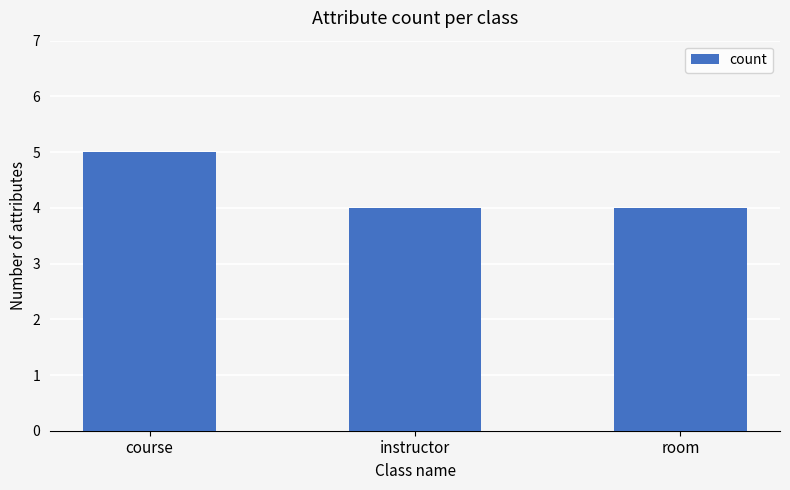

What is the approximate value at instructor?

4